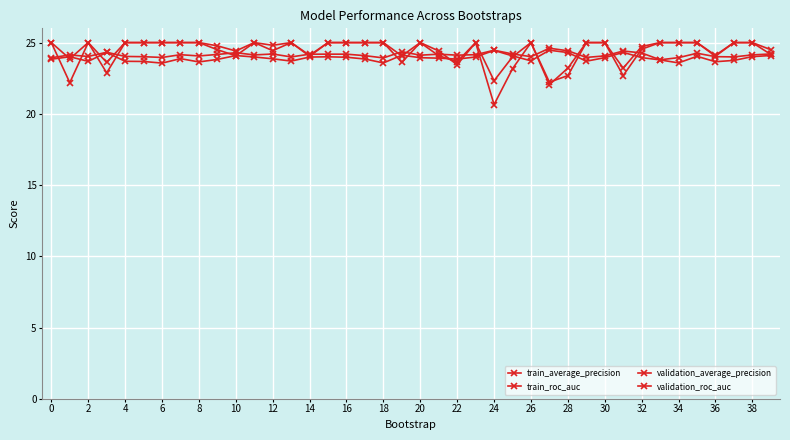

In validation_average_precision, how many points are lower than both neighbors (excluding endpoints)?

11